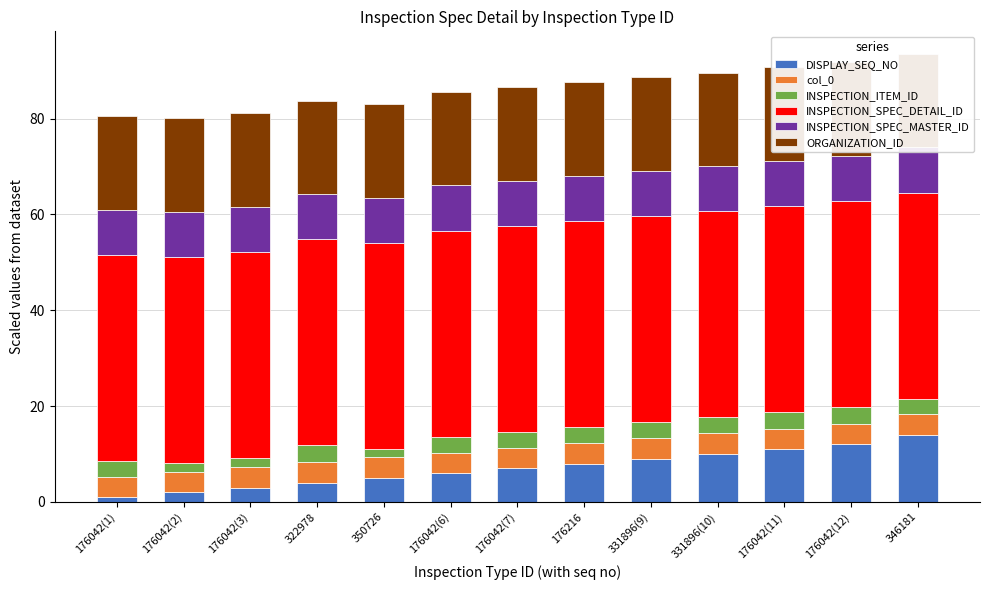

What is the sum of the DISPLAY_SEQ_NO values at 176042(11) and 176042(6)?

17.0